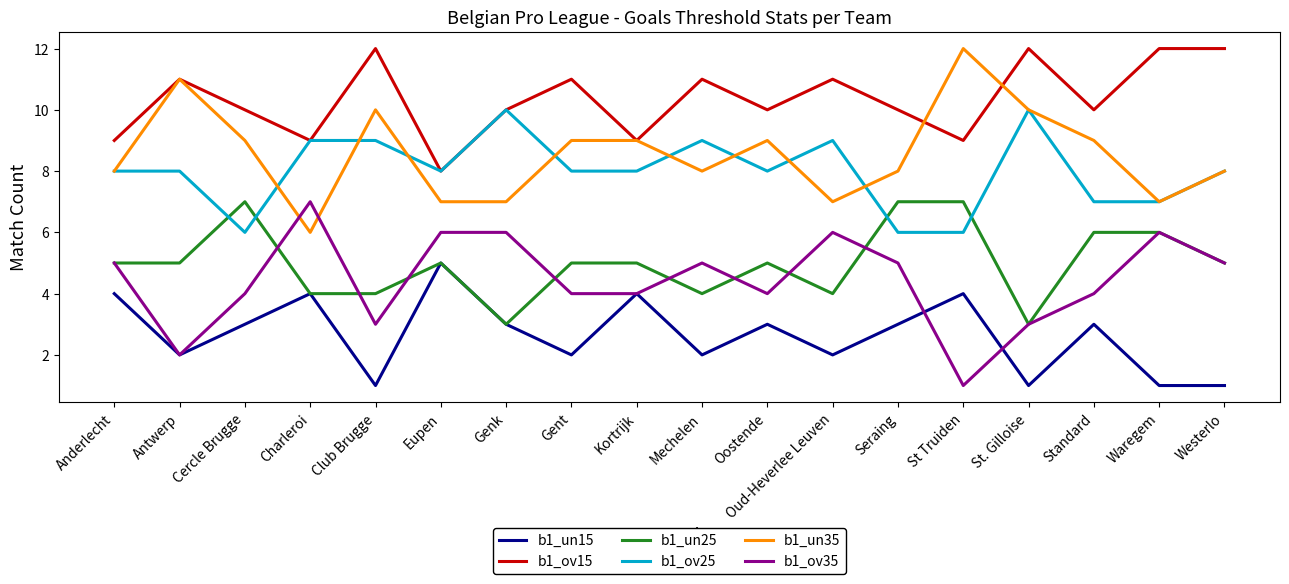

What position from the right is Genk?

12